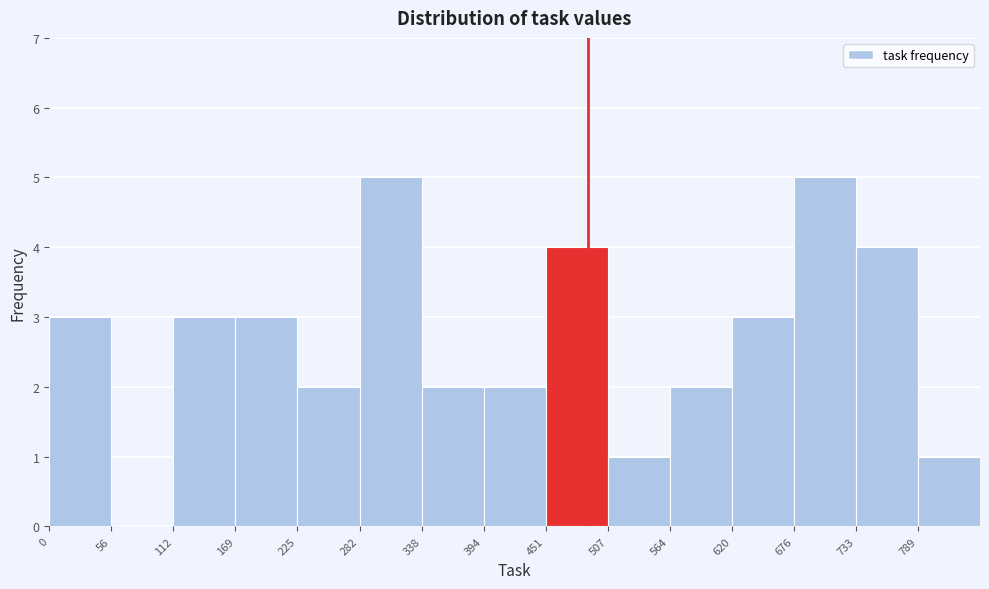

Reading left to right, transcribe this chart: for each bar, give the range it covers on the x-axis and its height. Neither the bar edges nor the heights are printed on the chart, so give them approximately, as read against the axes.

0 to 60: 3
60 to 110: 0
110 to 170: 3
170 to 230: 3
230 to 280: 2
280 to 340: 5
340 to 390: 2
390 to 450: 2
450 to 510: 4
510 to 560: 1
560 to 620: 2
620 to 680: 3
680 to 730: 5
730 to 790: 4
790 to 850: 1